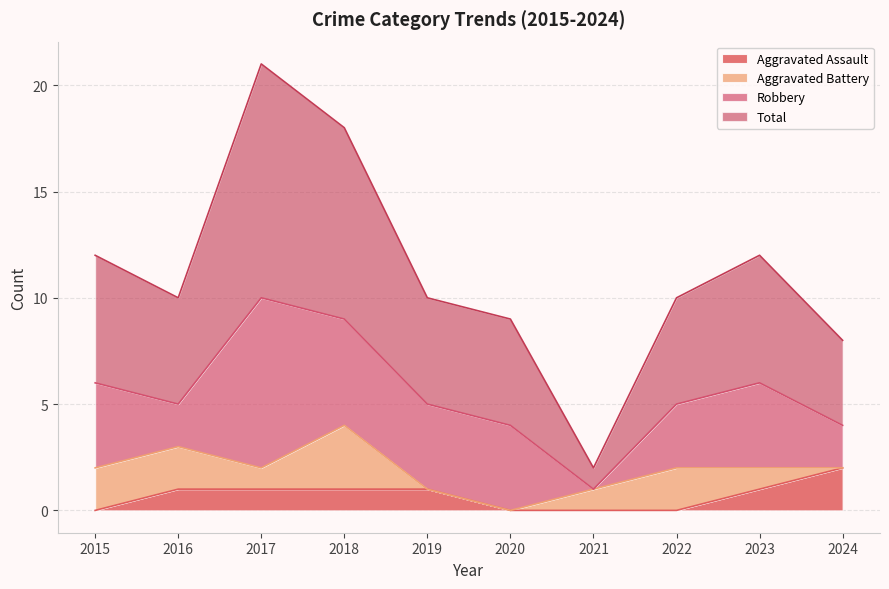

What is the sum of the Total values at 2022 and 2015?

22